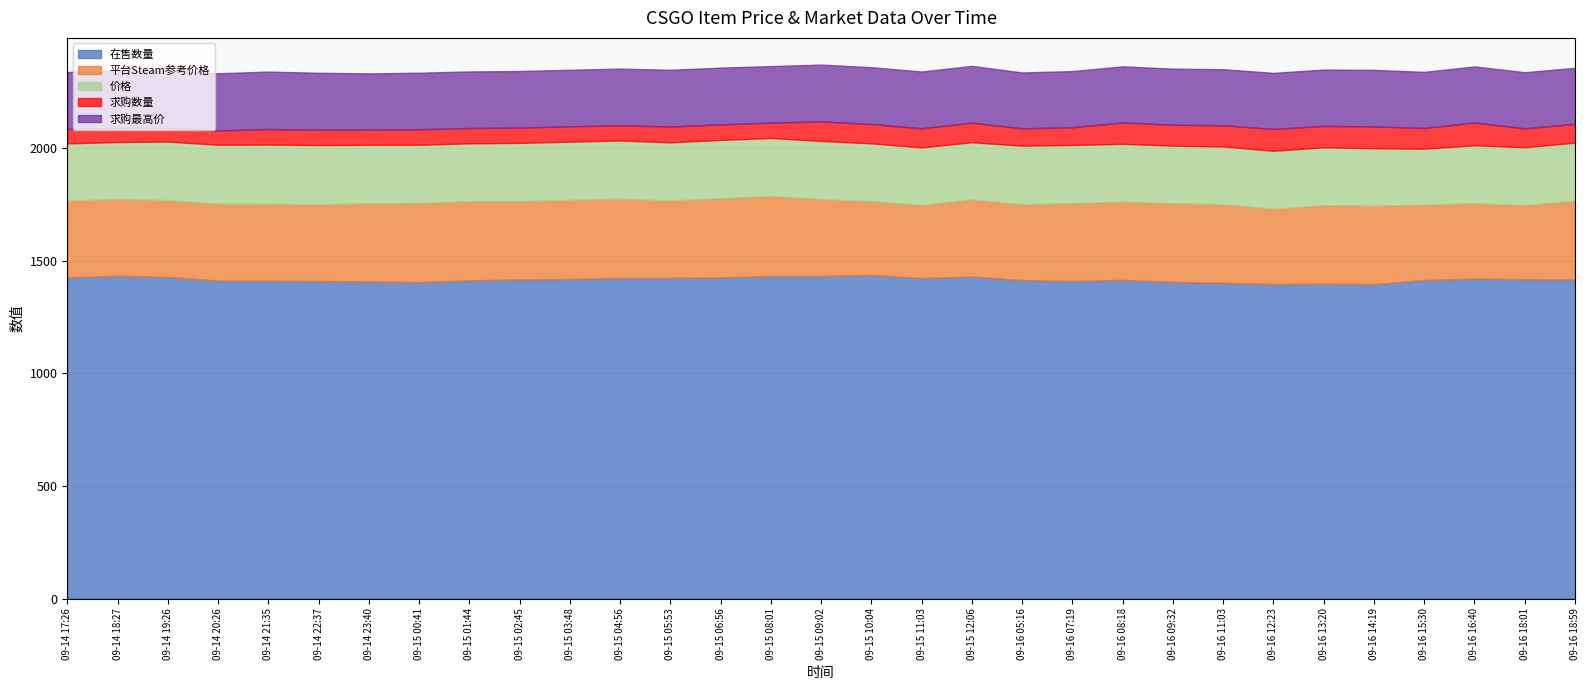

How many categories are shown in the chart?

31